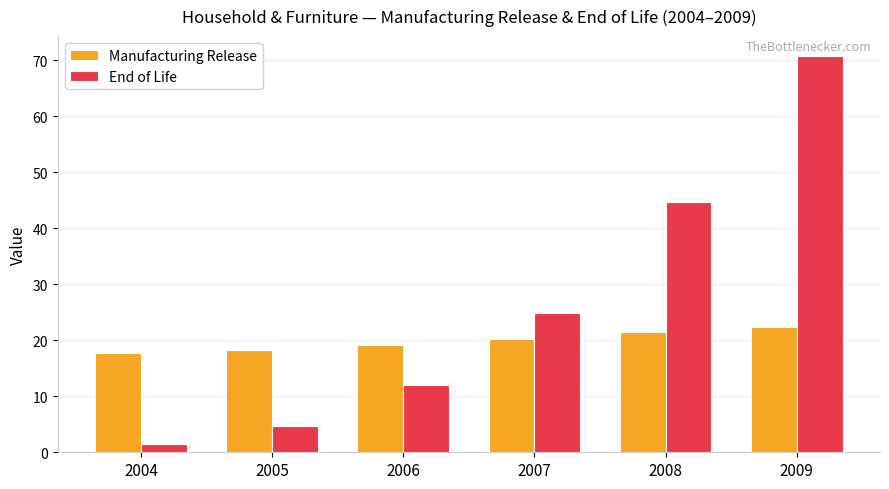

What is the total value across all series at 2005?

23.1